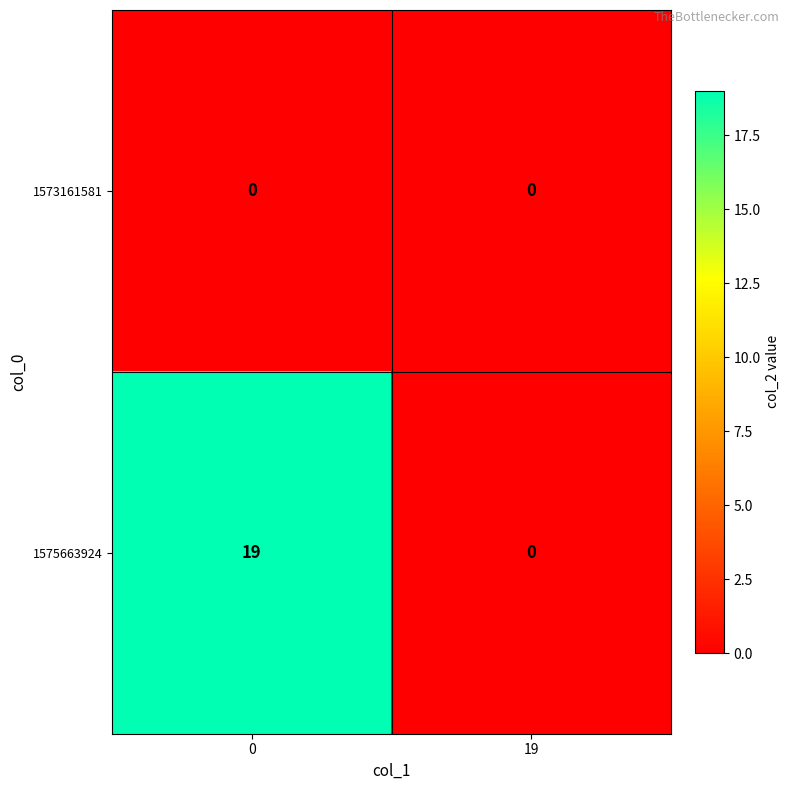

Which series has the largest total across all categories?

1575663924